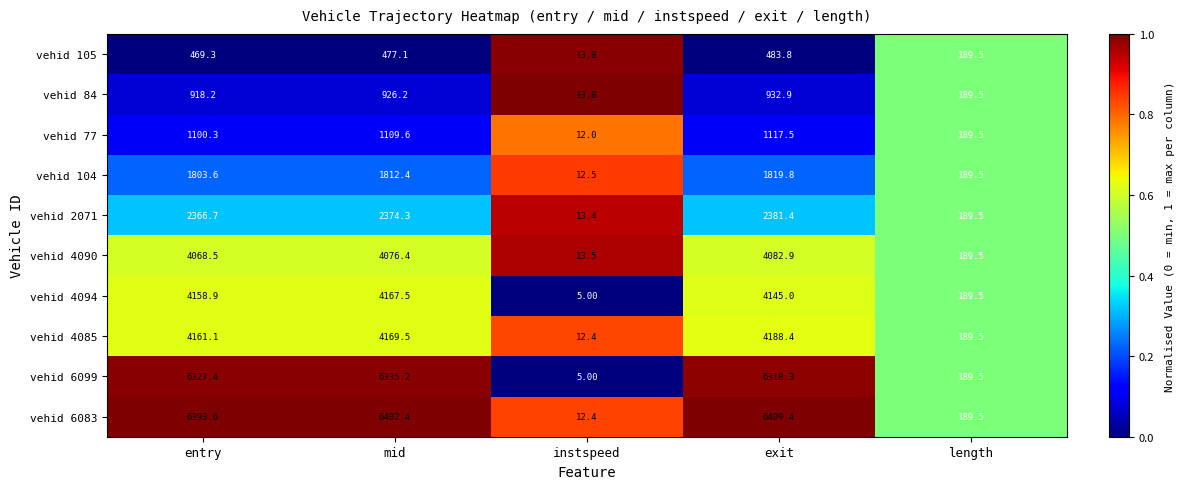

How many series are shown in this chart?

10